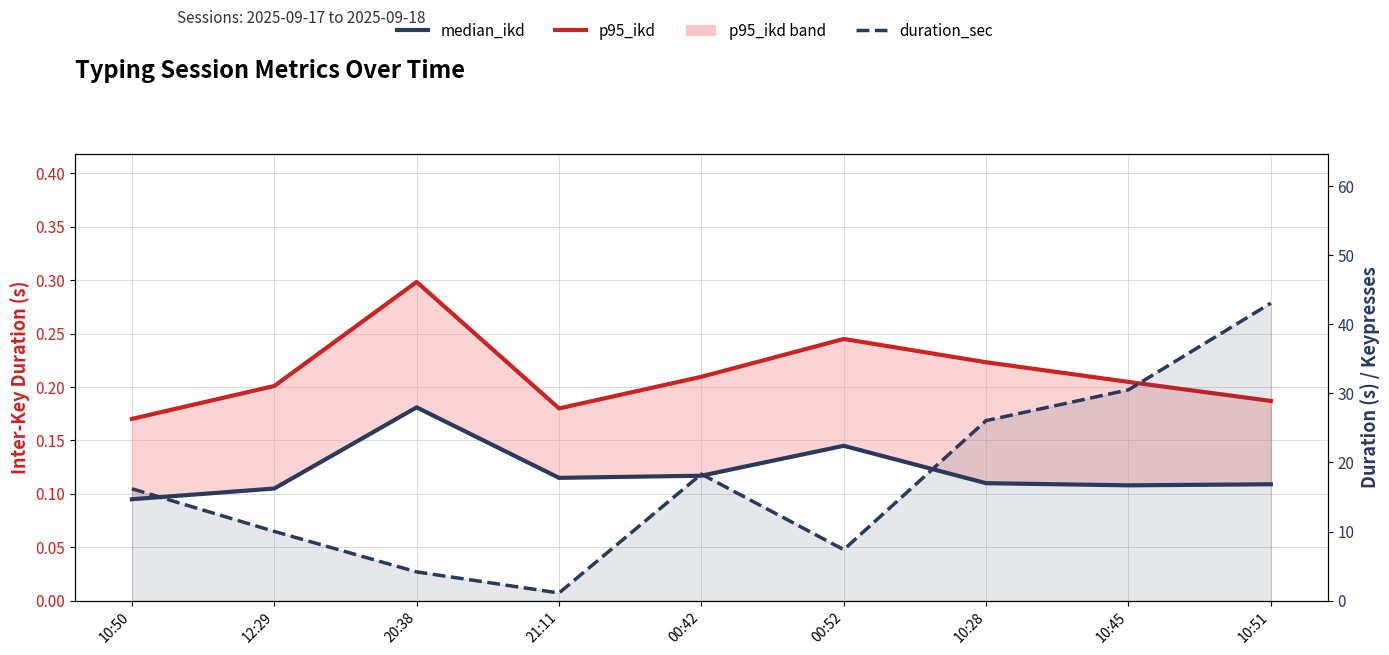

Which category has the highest value in the duration_sec series?

10:51